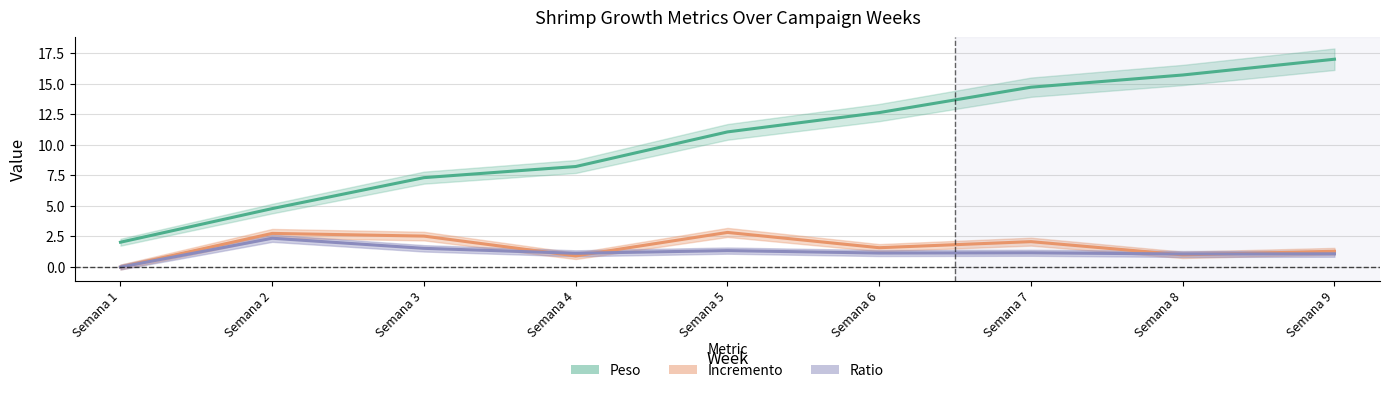

What is the value of the Peso point at the 7th from the left?

14.7